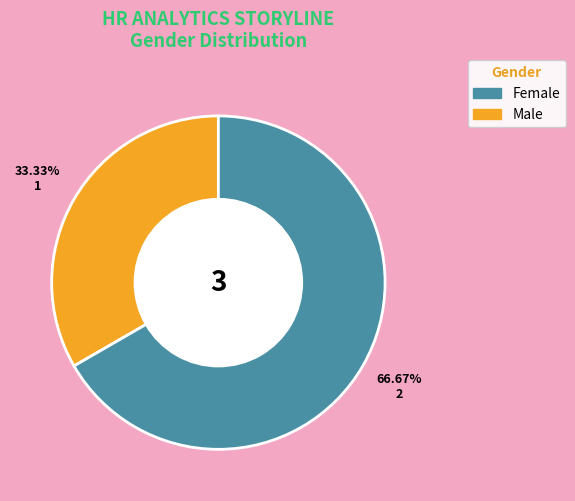

How many segments does this pie chart have?

2